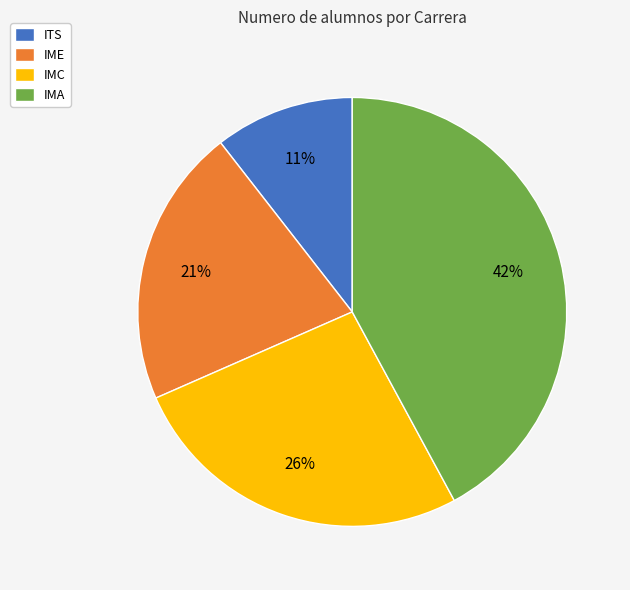

To the nearest percent, what is the average slice percentage?

25%